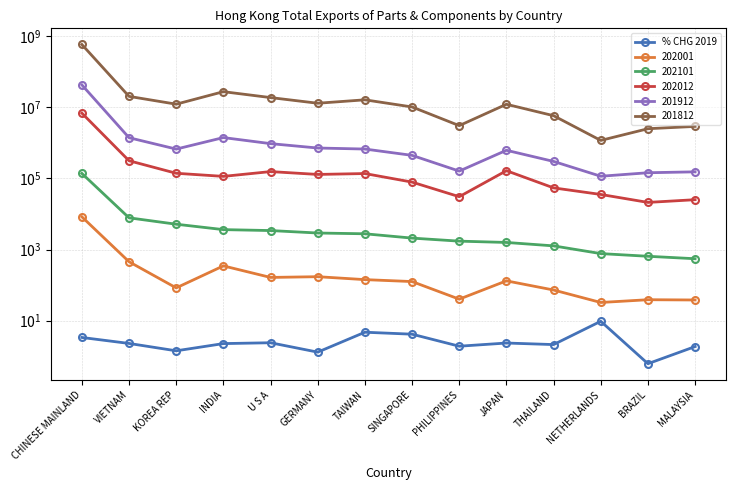

Reading left to right, what are all the values shown in this chart?

CHINESE MAINLAND=3.4	VIETNAM=2.3	KOREA REP=1.4	INDIA=2.3	U S A=2.4	GERMANY=1.3	TAIWAN=4.8	SINGAPORE=4.2	PHILIPPINES=1.9	JAPAN=2.4	THAILAND=2.1	NETHERLANDS=9.7	BRAZIL=0.6	MALAYSIA=1.9